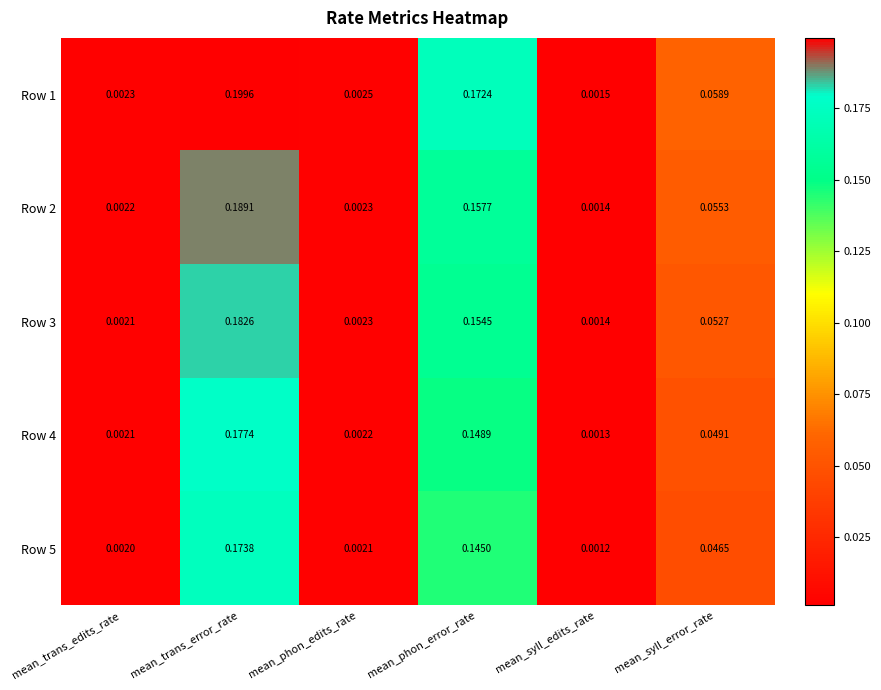

At how many categories does at least one series exceed 0?

6